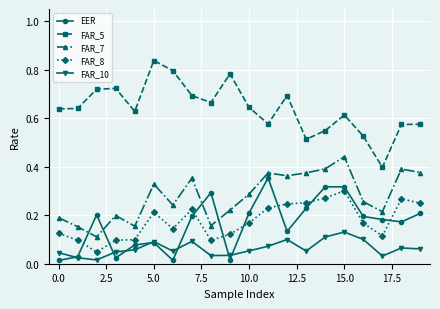

Does the chart display data point markers on the line(s)?

Yes